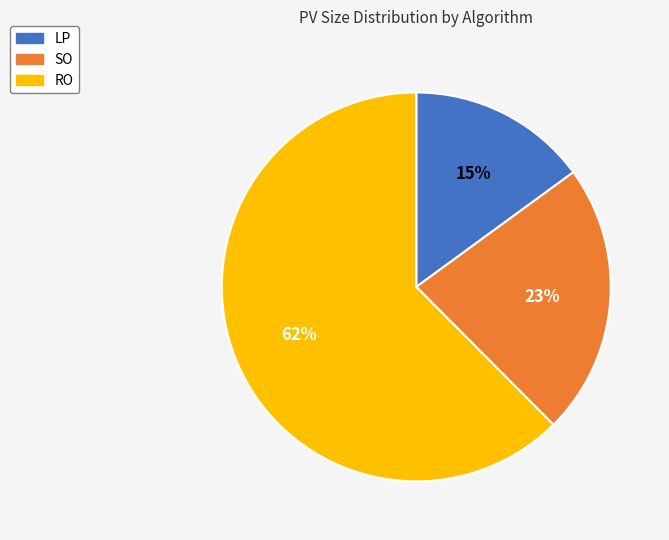

Between RO and LP, which is larger?

RO